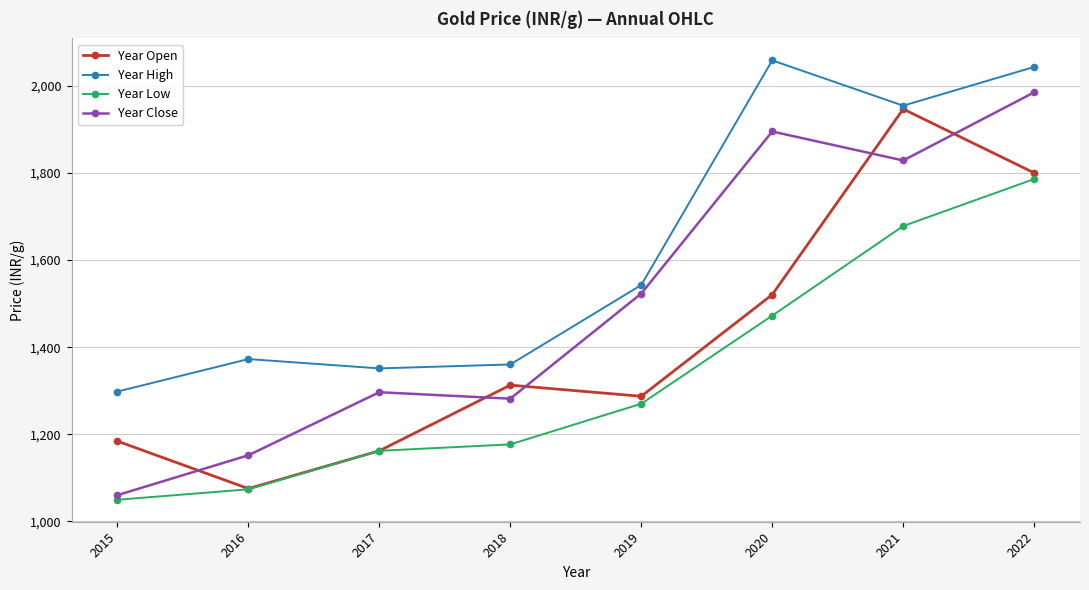

True or false: Year High and Year Low cross at least once.

False